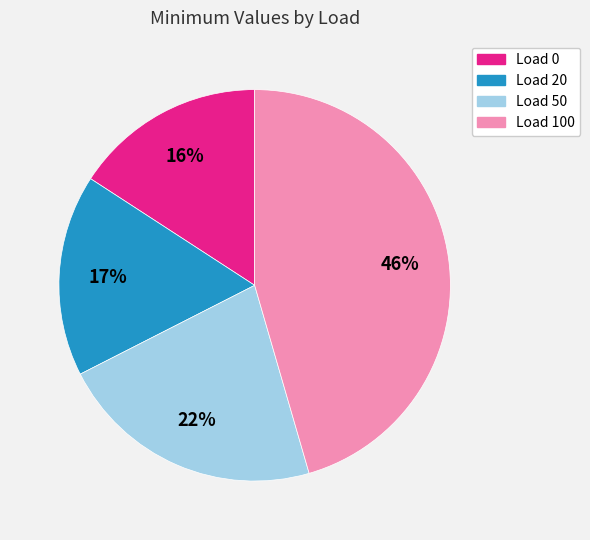

Which slice is the largest?

Load 100